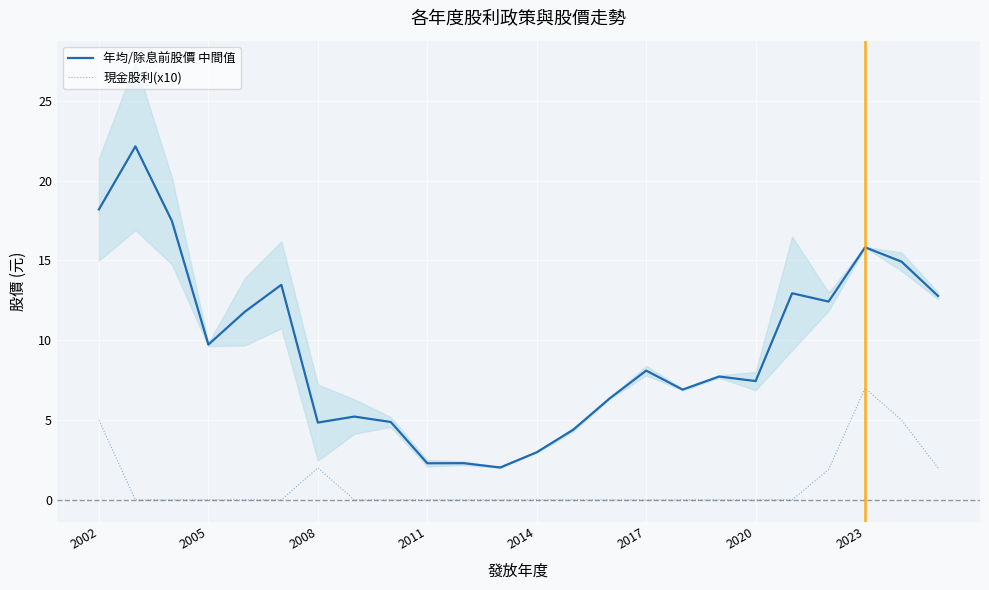

True or false: 年均/除息前股價 中間值 and 現金股利(x10) cross at least once.

False